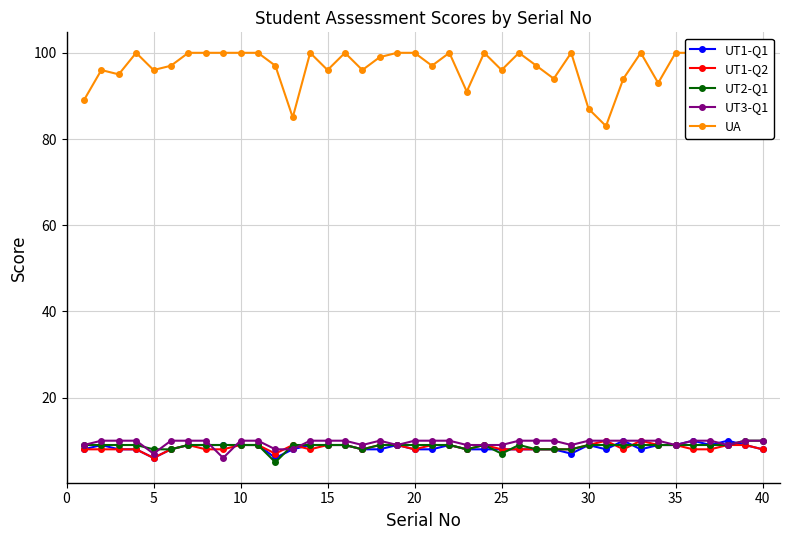

True or false: UT2-Q1 has more than 0 interior local peaks.

True